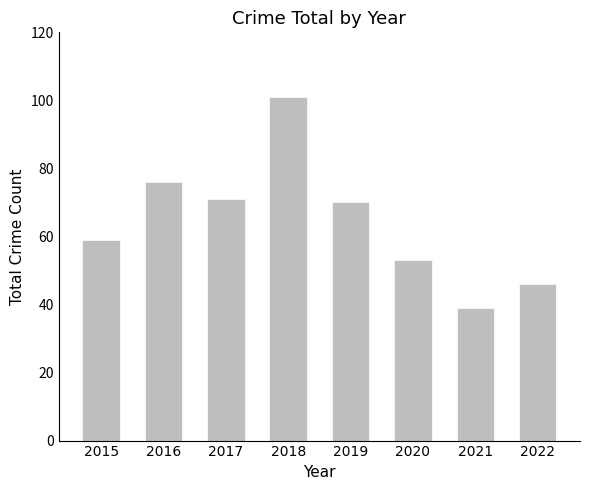

The chart shows a value of 46 at 2022. True or false?

True